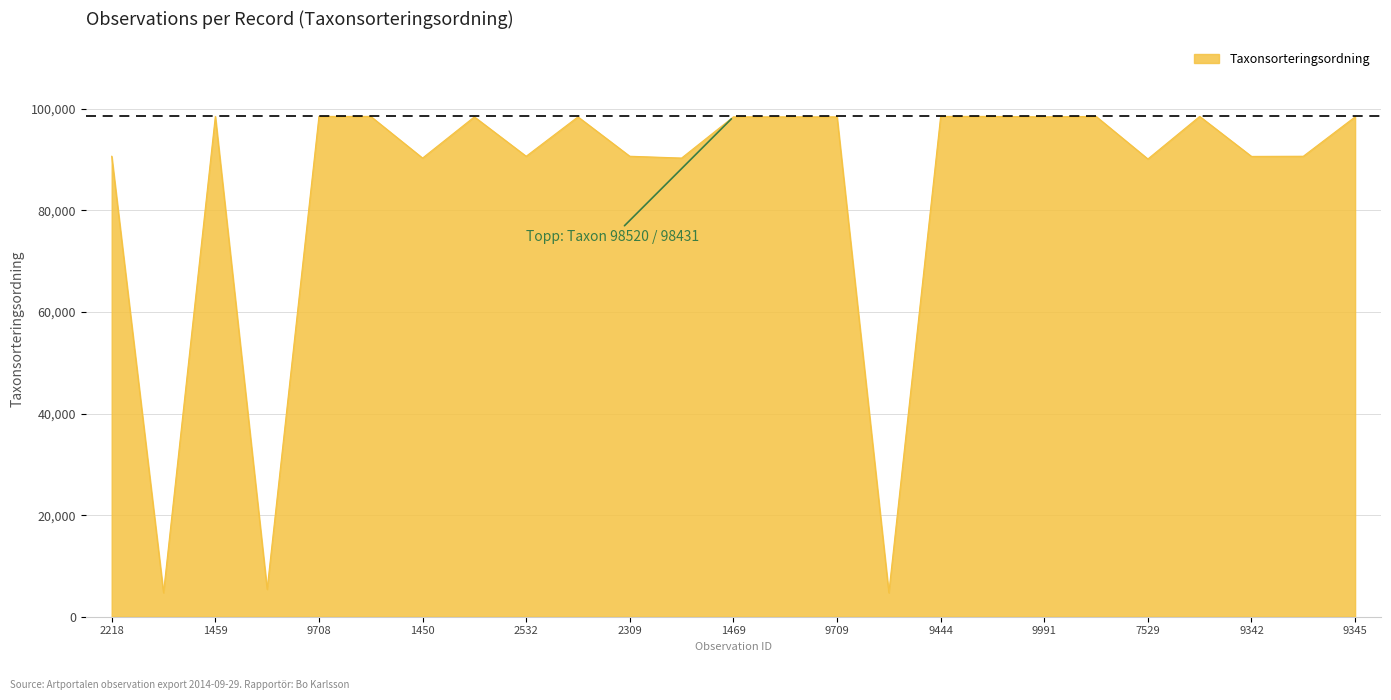

What is the smallest value displayed?

4717